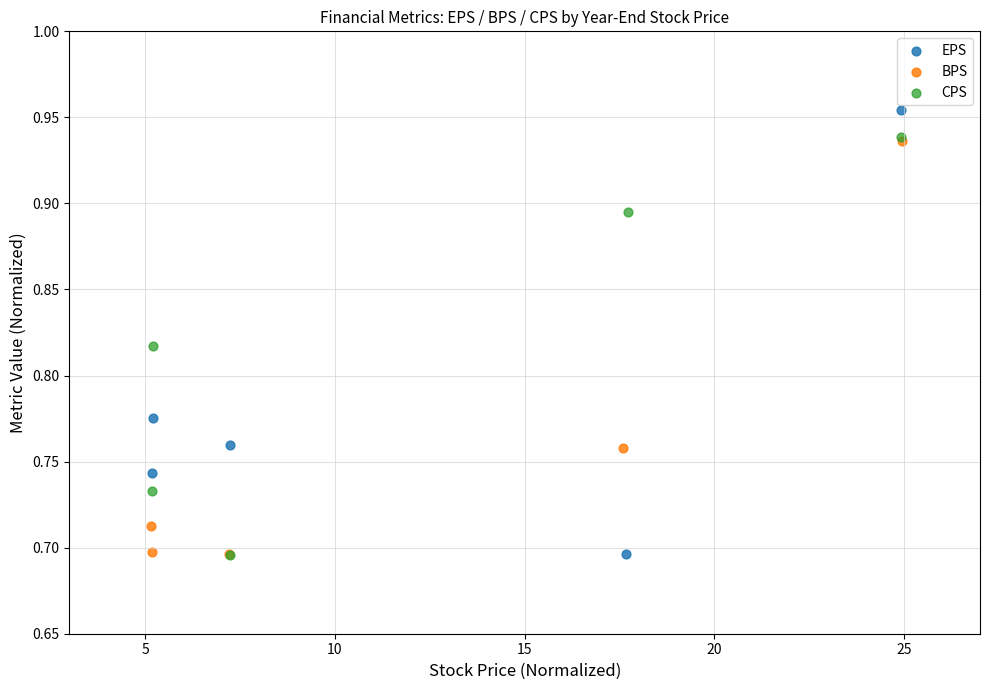

What are all the series names shown in the legend?

EPS, BPS, CPS